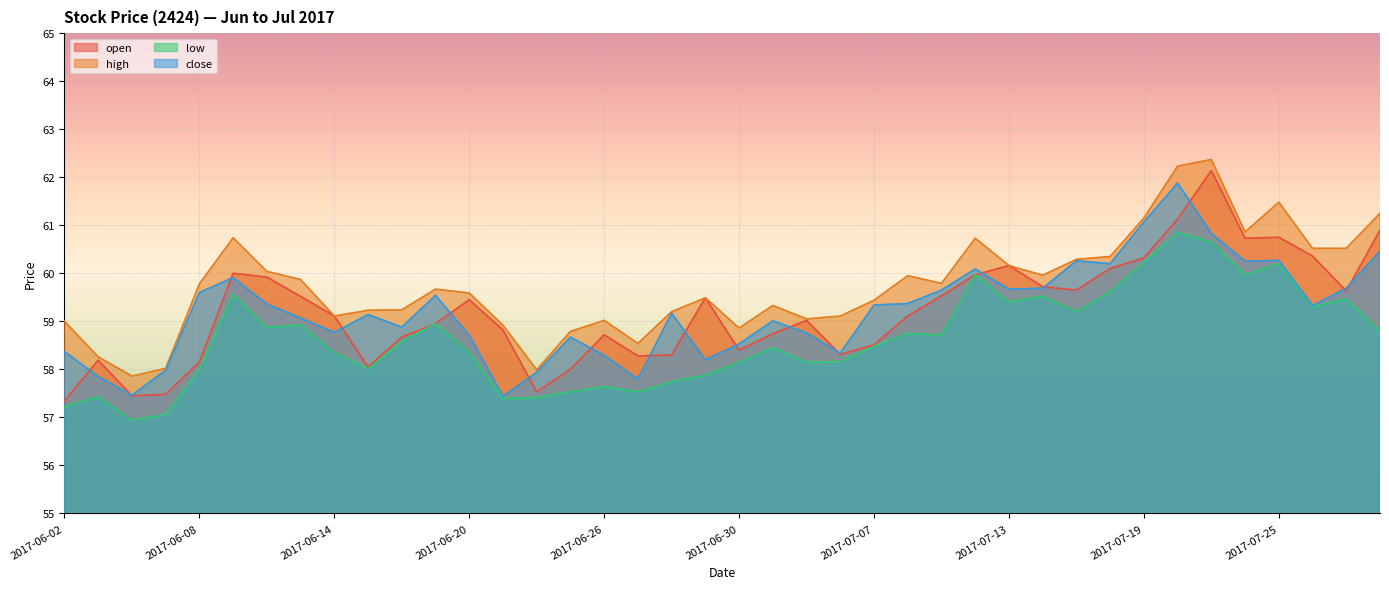

True or false: low and high intersect in this chart.

False